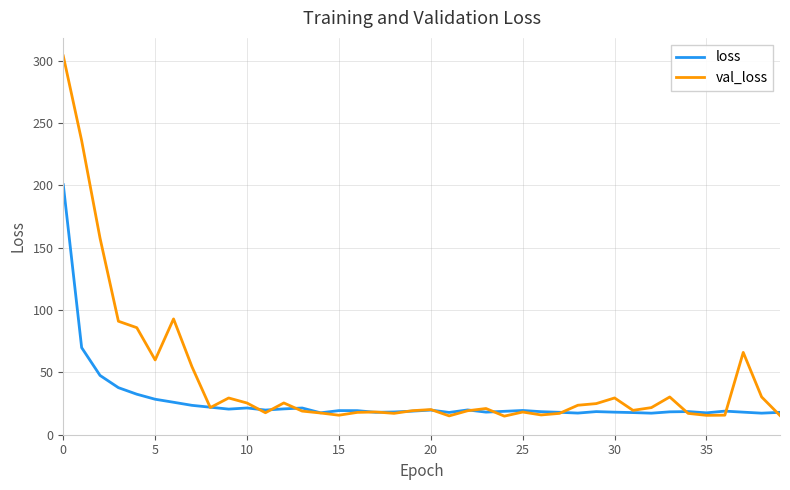

Which series has the largest range (max minus min)?

val_loss